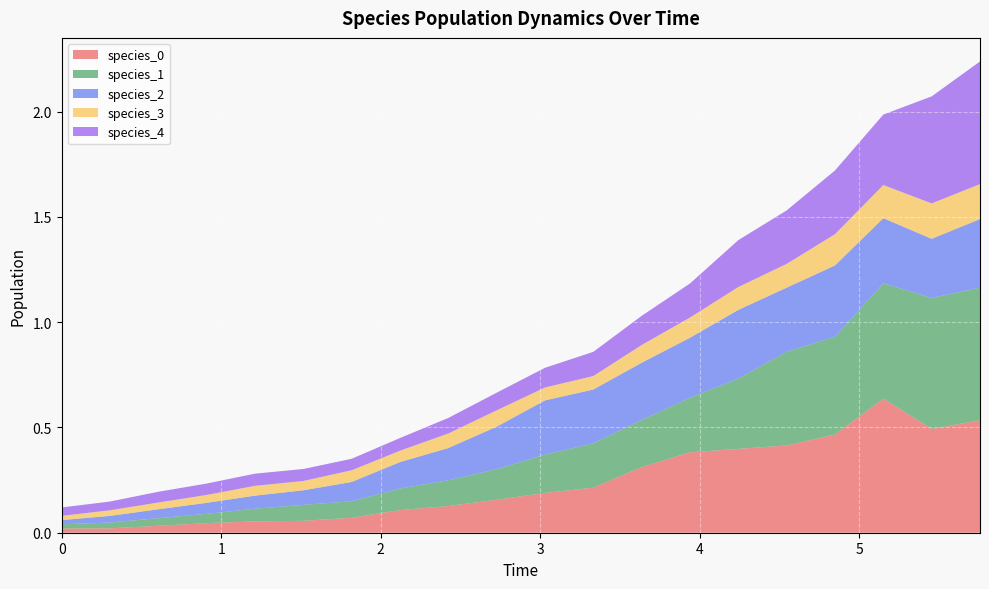

Reading left to right, list all the values displayed in this chart.

species_0: 0.0	0.0	0.0	0.0	0.1	0.1	0.1	0.1	0.1	0.2	0.2	0.2	0.3	0.4	0.4	0.4	0.5	0.6	0.5	0.5
species_1: 0.0	0.0	0.0	0.0	0.1	0.1	0.1	0.1	0.1	0.1	0.2	0.2	0.2	0.3	0.3	0.4	0.5	0.5	0.6	0.6
species_2: 0.0	0.0	0.0	0.1	0.1	0.1	0.1	0.1	0.2	0.2	0.3	0.3	0.3	0.3	0.3	0.3	0.3	0.3	0.3	0.3
species_3: 0.0	0.0	0.0	0.0	0.0	0.0	0.1	0.1	0.1	0.1	0.1	0.1	0.1	0.1	0.1	0.1	0.1	0.2	0.2	0.2
species_4: 0.0	0.0	0.1	0.1	0.1	0.1	0.1	0.1	0.1	0.1	0.1	0.1	0.1	0.2	0.2	0.3	0.3	0.3	0.5	0.6